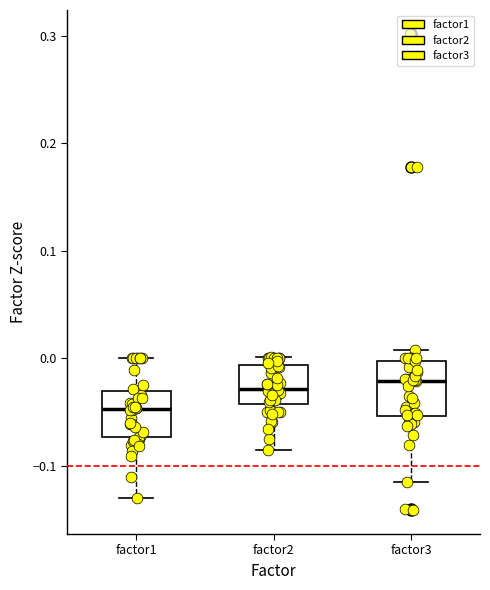

Where does the upper whisker of the box for factor1 end on the y-axis? The values are not printed on the chart, so give them approximately, as read against the axis.

0.00